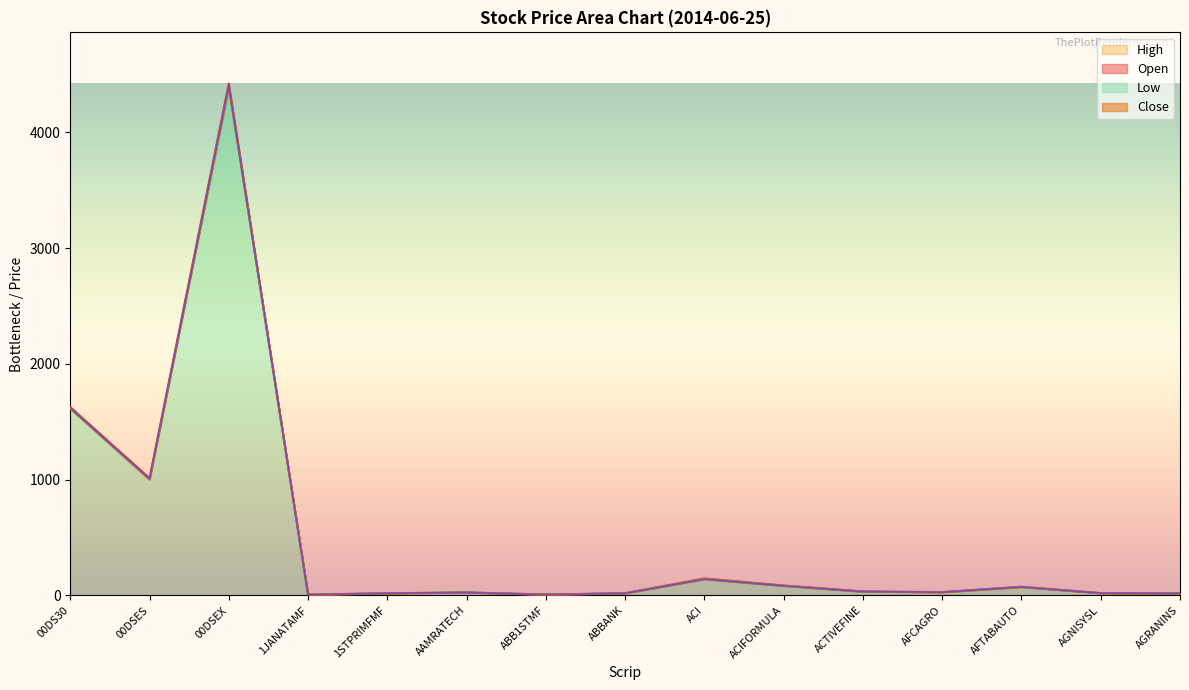

What position from the left is ABBANK?

8